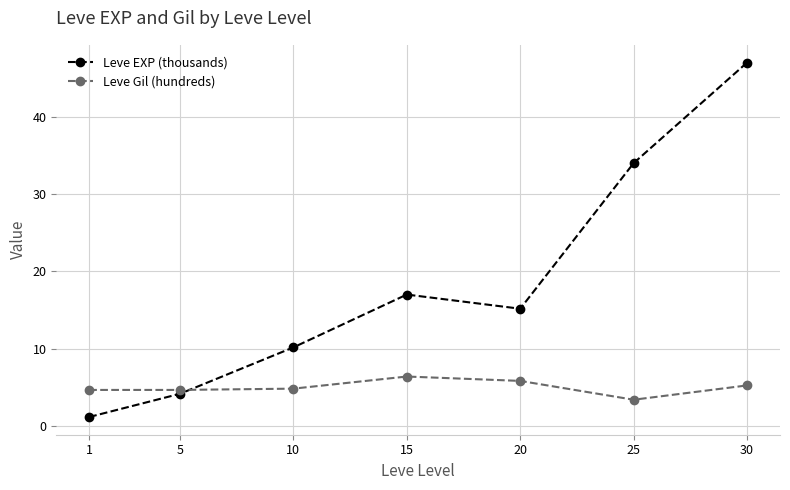

In Leve EXP (thousands), how many points are higher than both neighbors (excluding endpoints)?

1